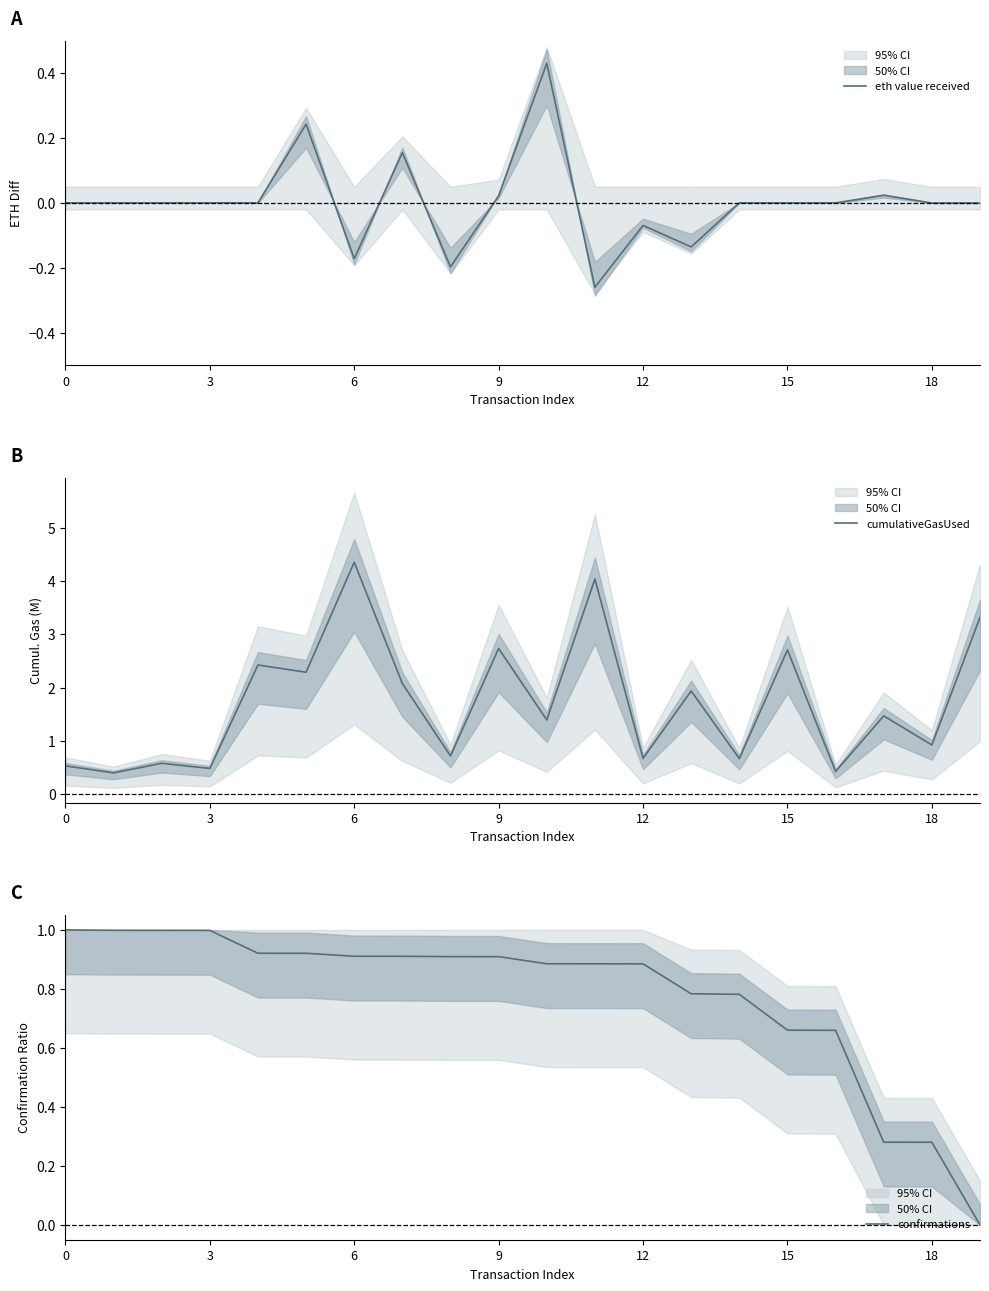

At 18, list the series in order from smallest to largest.

eth value received, confirmations, cumulativeGasUsed